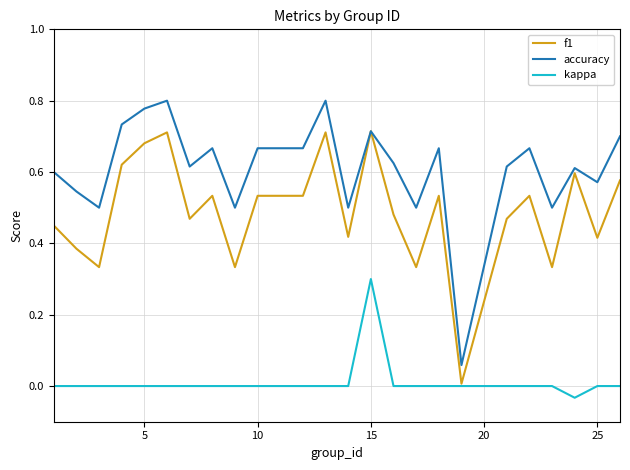

Rank the series by their maximum value, from highest to lowest.

accuracy, f1, kappa